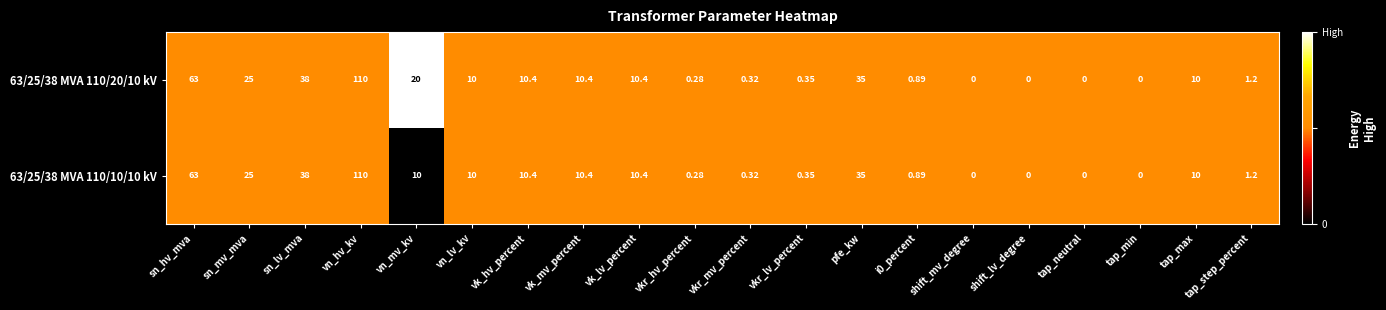

At which category is the sum across all series the highest?

vn_hv_kv